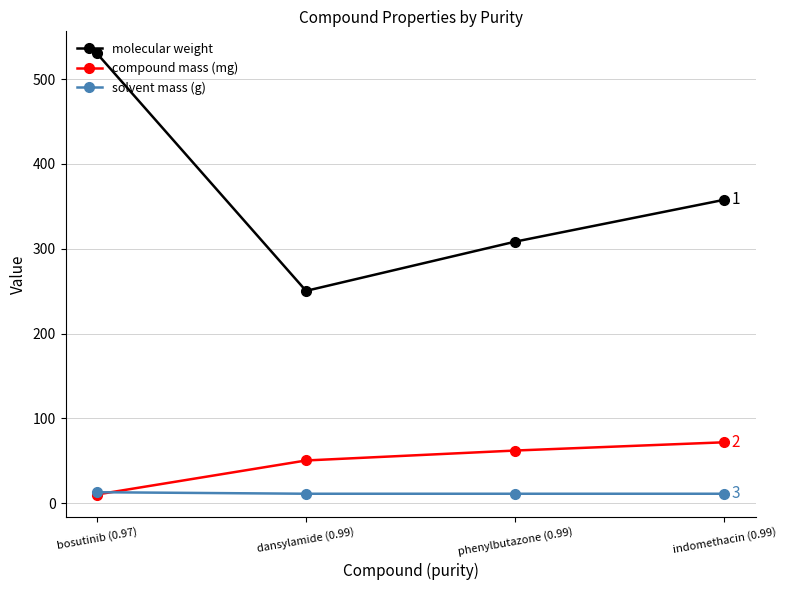

What is the difference between the highest and lowest values at indomethacin (0.99)?

346.8